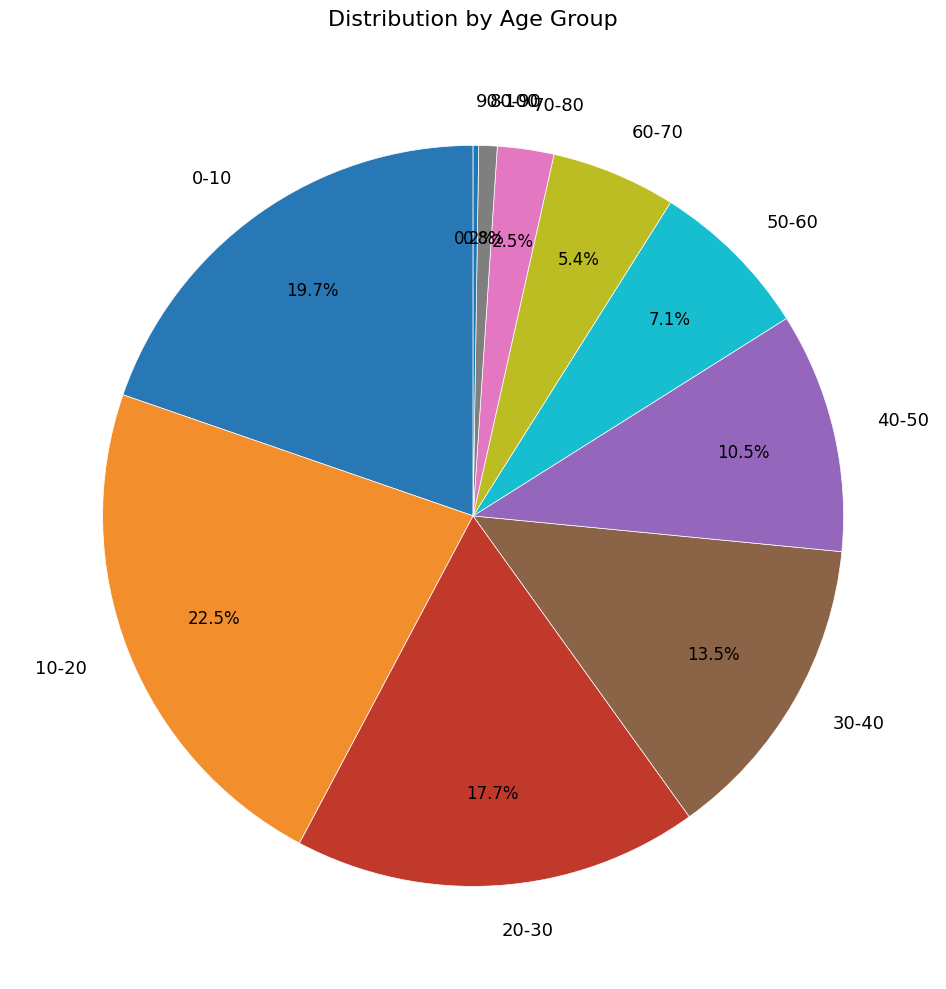

Which category has the biggest portion of the pie?

10-20